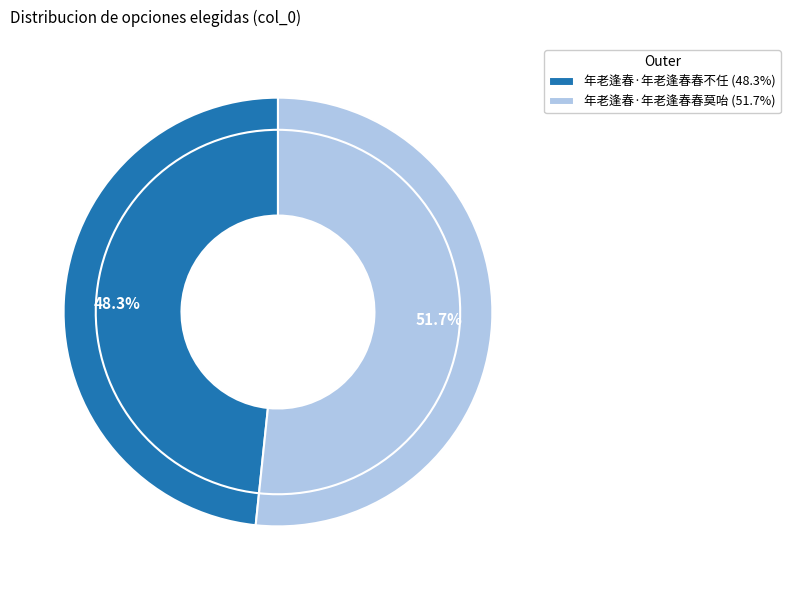

How many slices are in this pie chart?

2